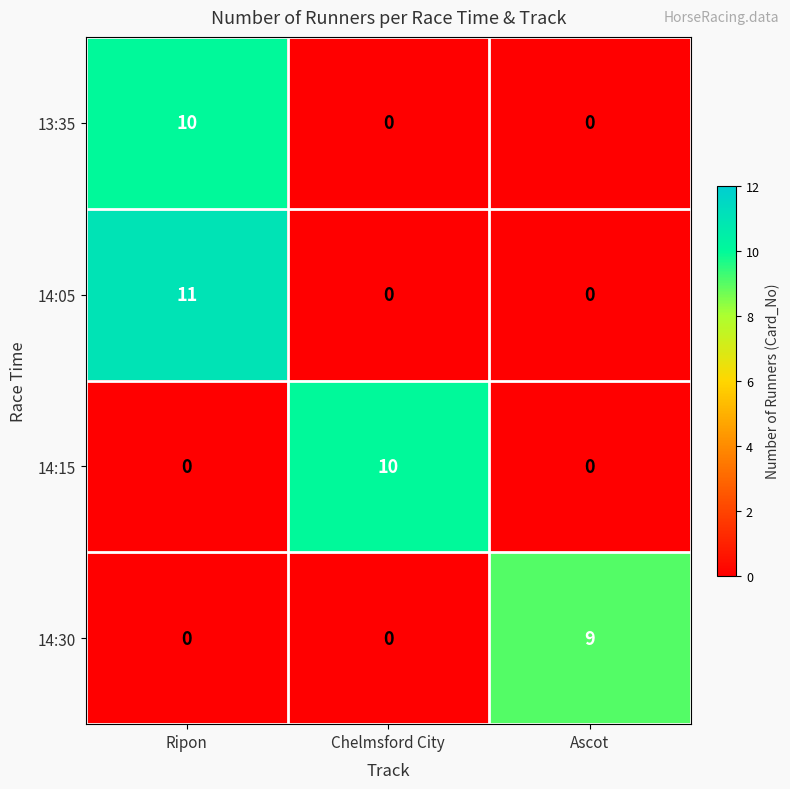

What is the total value across all series at Chelmsford City?

10